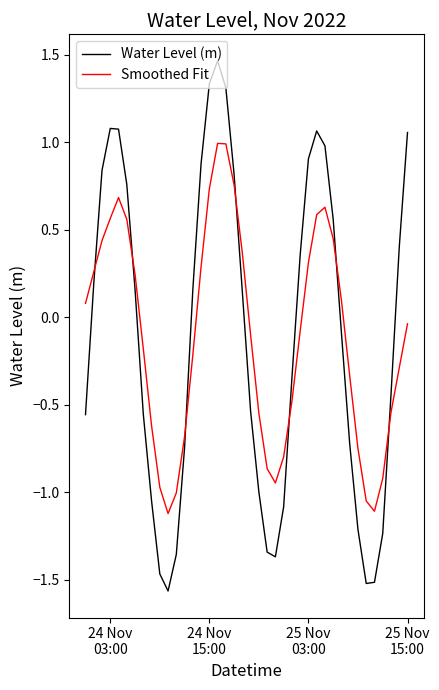

Rank the series by their maximum value, from lowest to highest.

Smoothed Fit, Water Level (m)